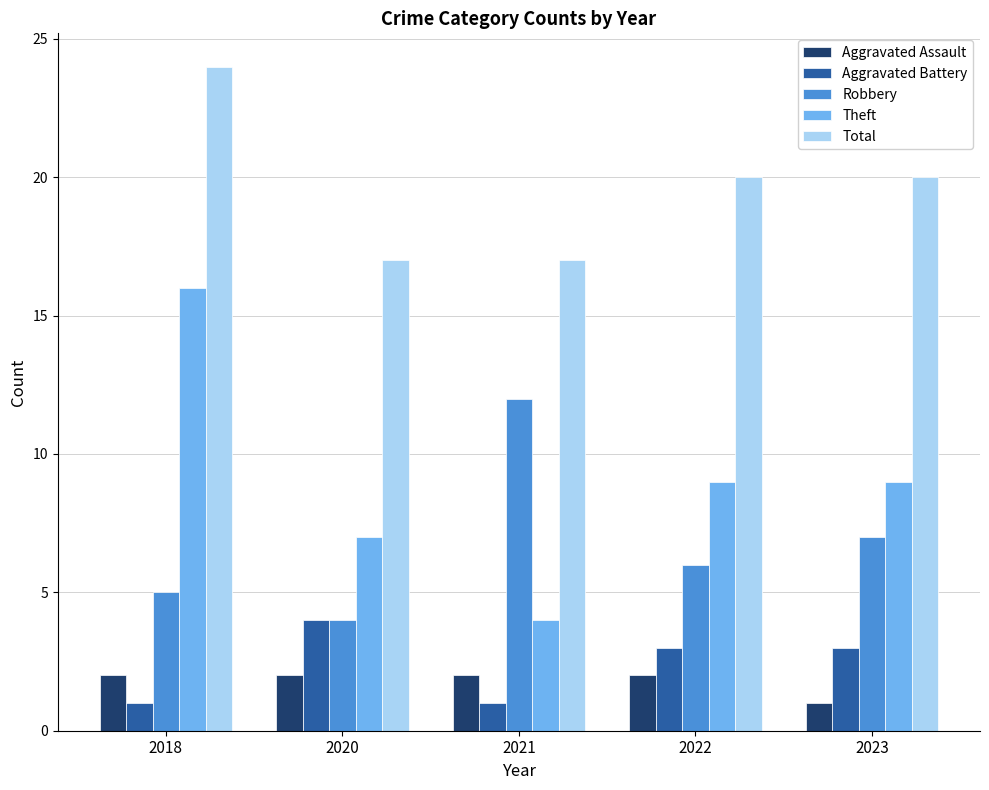

What is the sum of the Total values at 2018 and 2022?

44